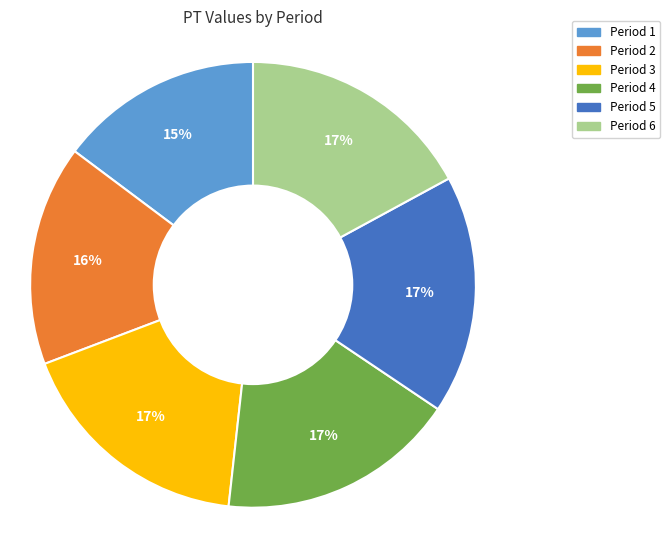

Do Period 3 and Period 2 together represent more than half of the pie?

No